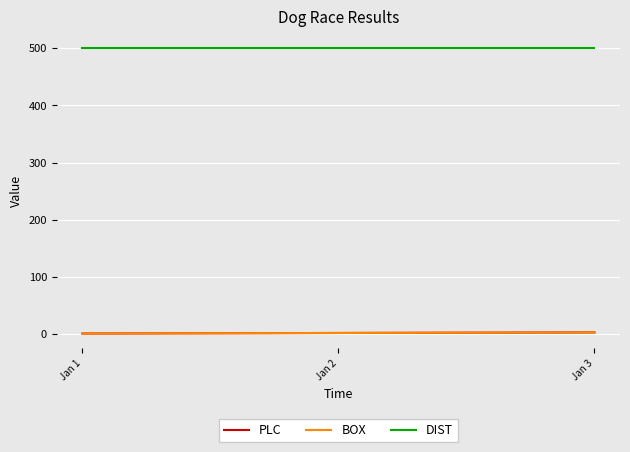

What is the value of the PLC point at the 3rd from the left?

3